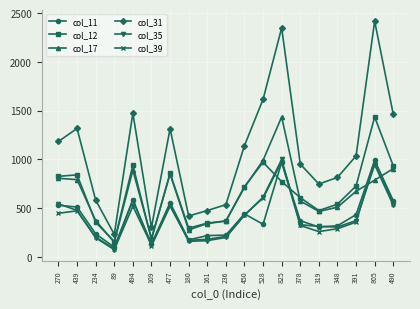

What is the label of the 4th point from the right?

348